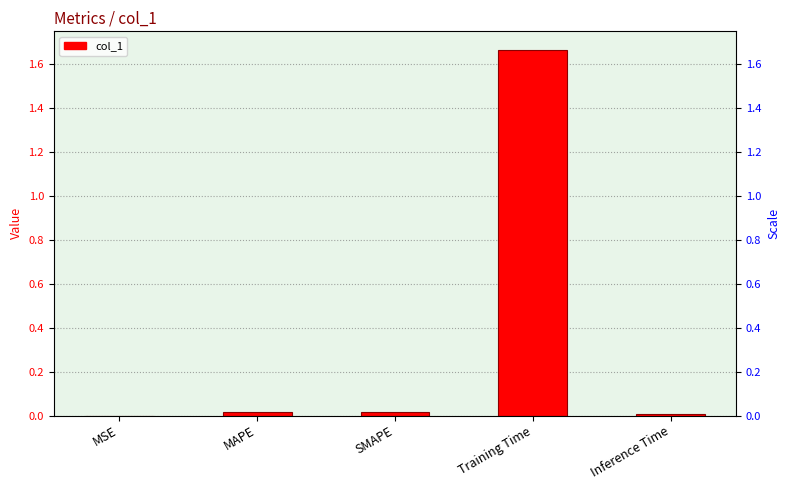

True or false: the data shows 0.0 at Inference Time.

True